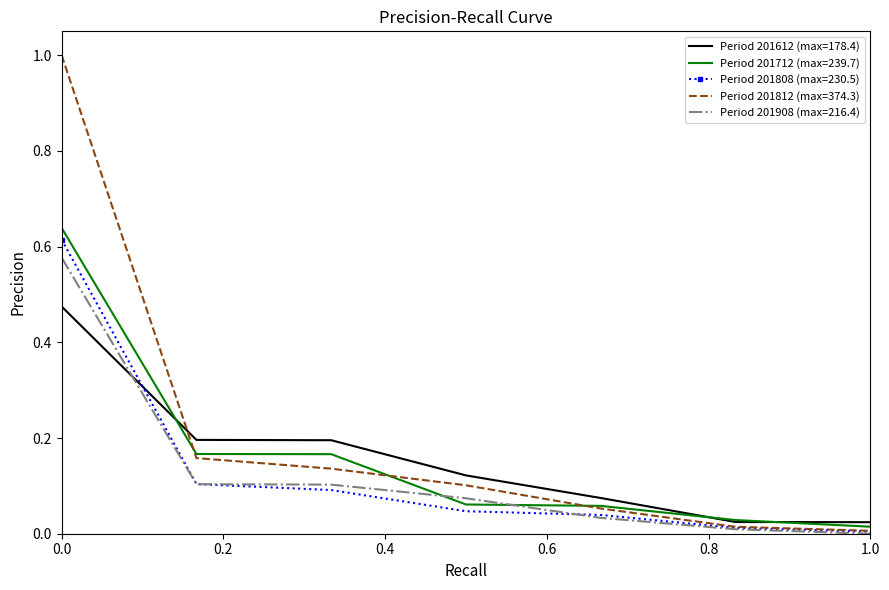

What is the greatest value displayed?

1.0